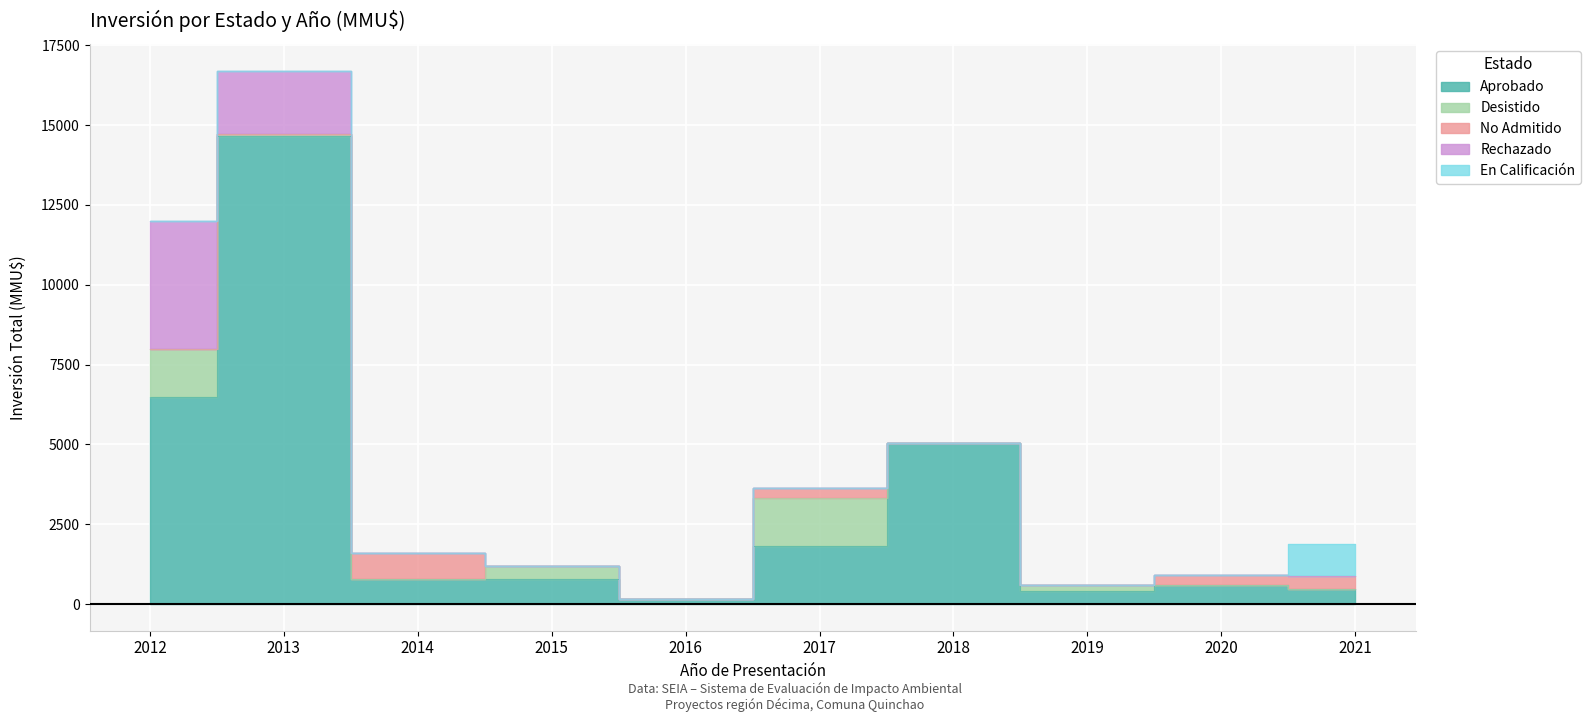

Rank the series by their maximum value, from highest to lowest.

Aprobado, Rechazado, Desistido, En Calificación, No Admitido